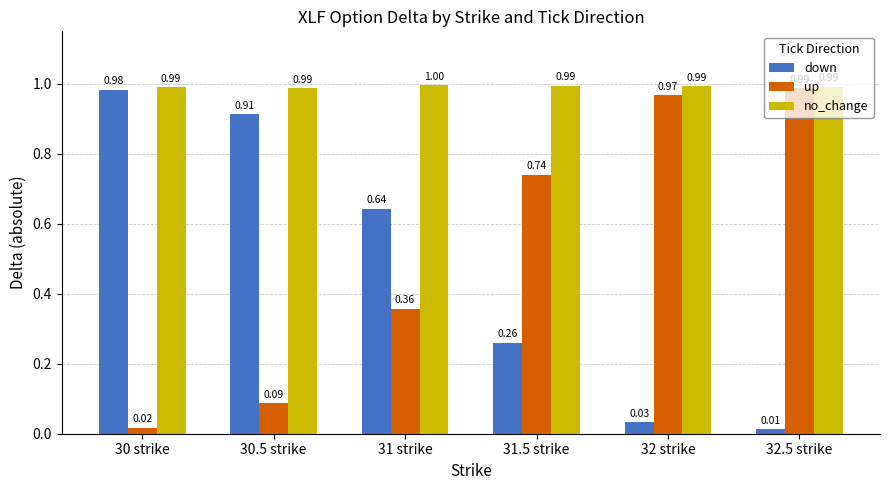

At which label does up reach its minimum?

30 strike